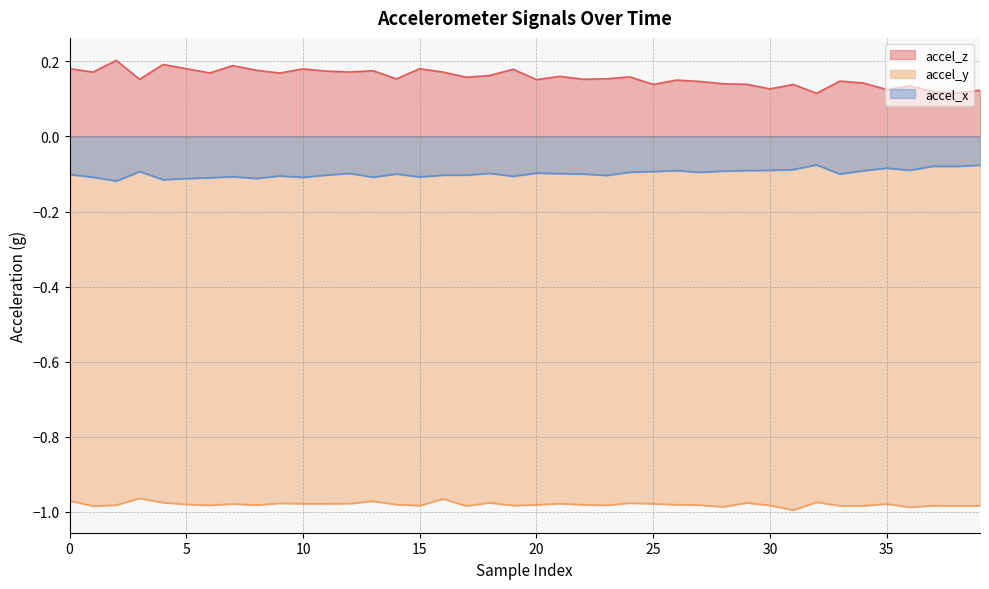

Which series has the largest total across all categories?

accel_z